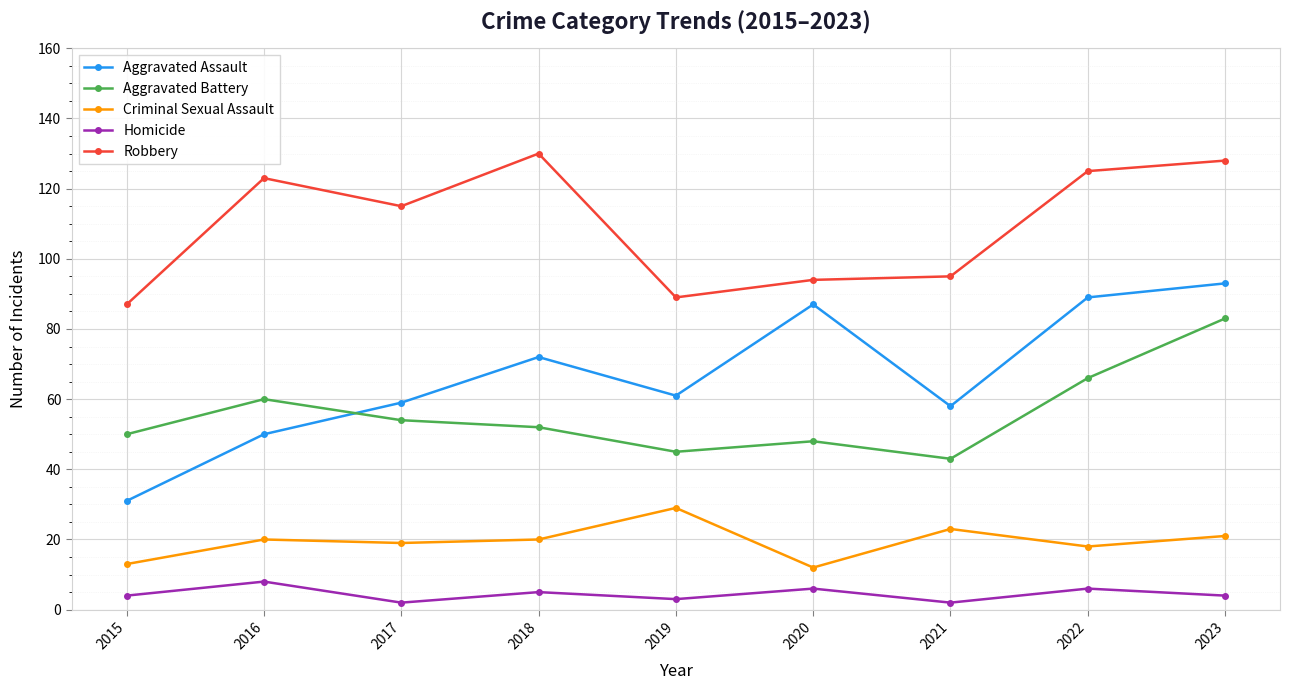

What are all the series names shown in the legend?

Aggravated Assault, Aggravated Battery, Criminal Sexual Assault, Homicide, Robbery